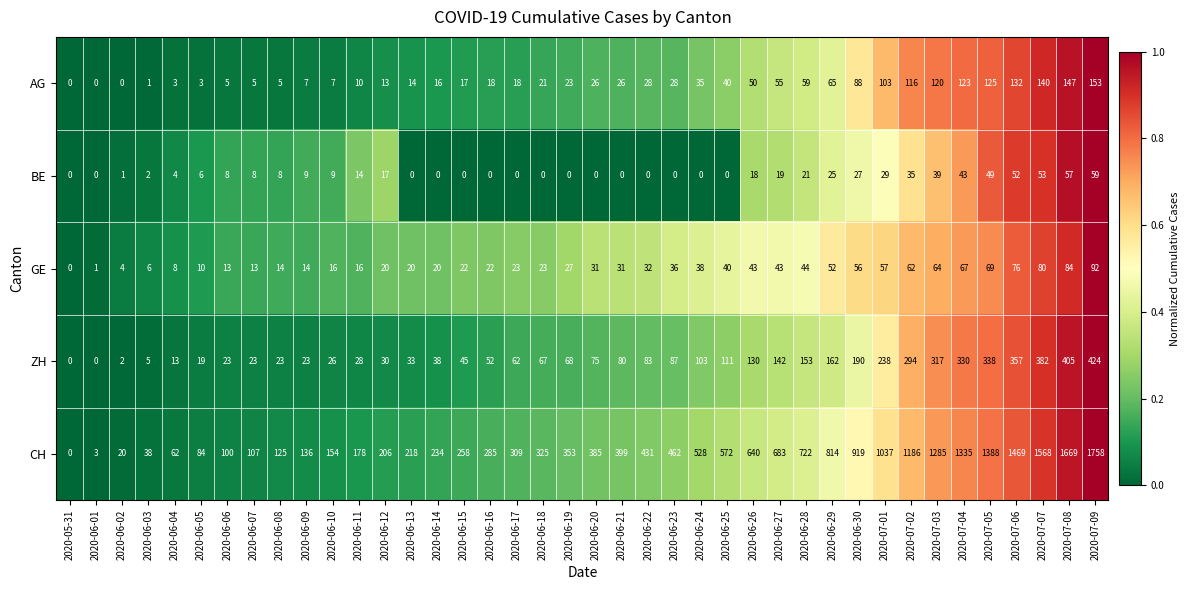

Which series has the largest total across all categories?

CH